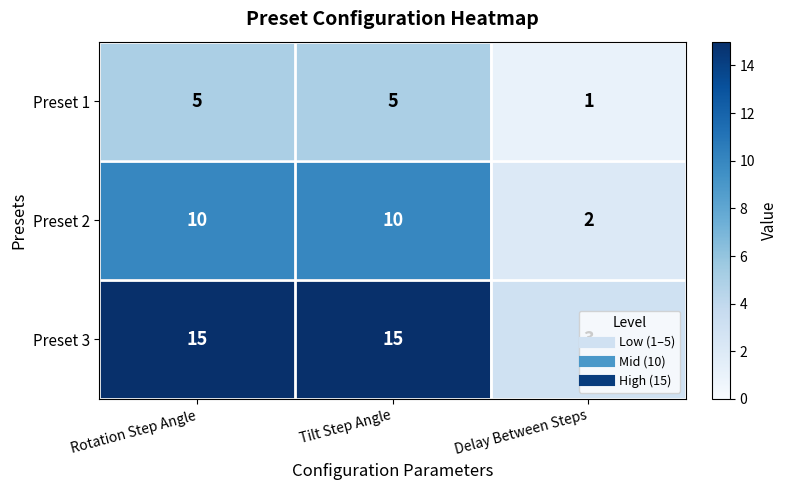

What is the total value across all series at Tilt Step Angle?

30